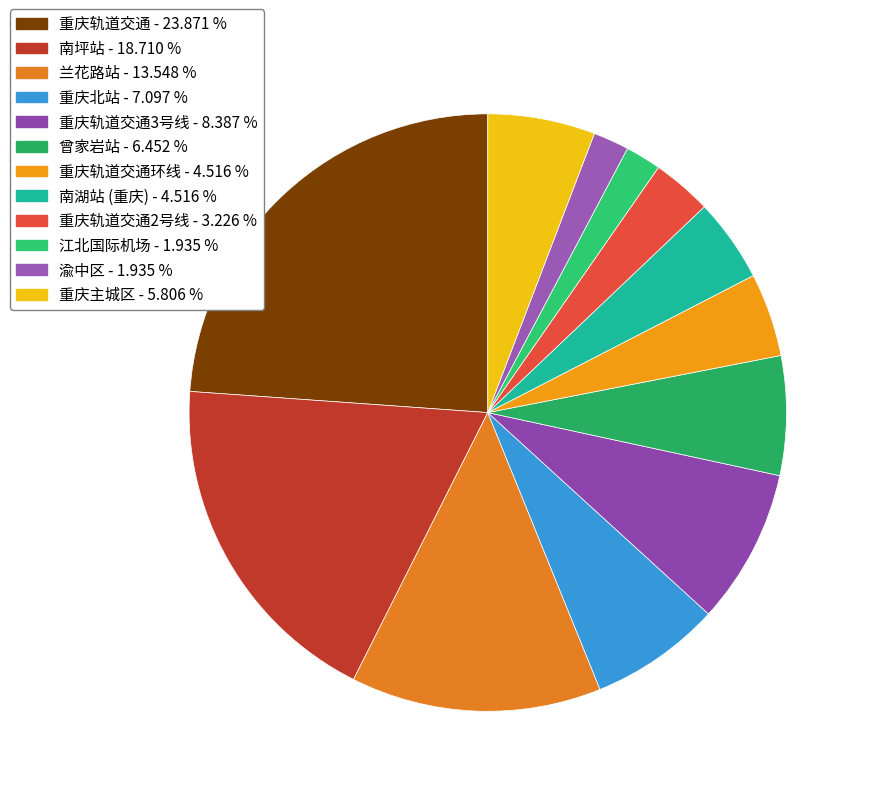

How many slices are in this pie chart?

12